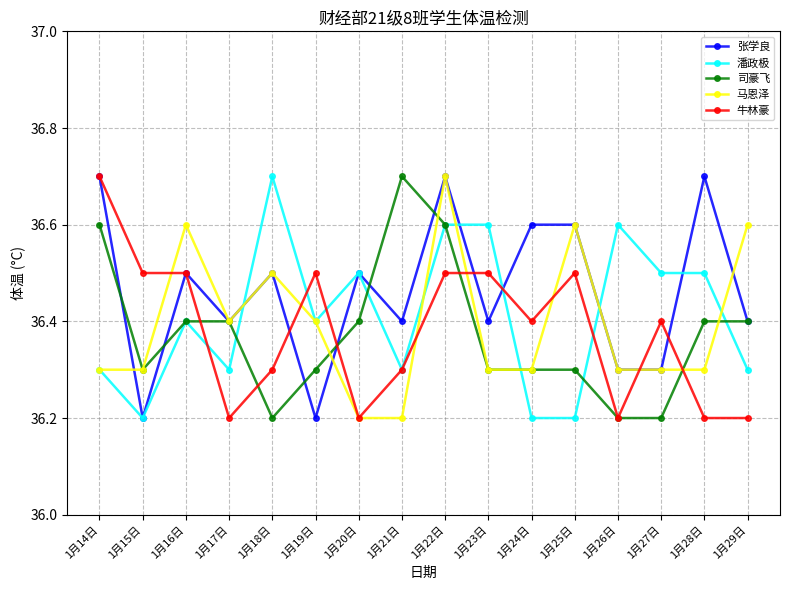

What is the maximum value shown in the chart?

36.7